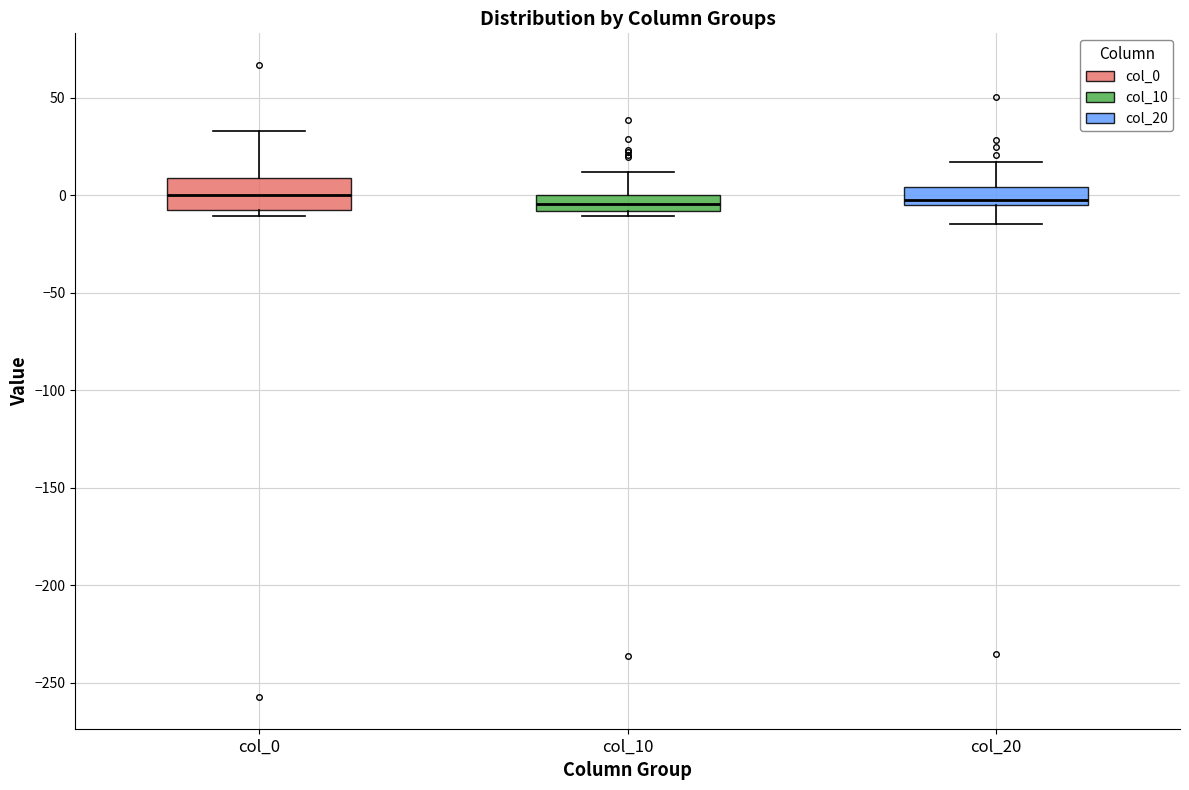

Reading left to right, transcribe this box plot: for each box, give where its median line is, the range the box spans, and where its two whiskers end, as read against the y-axis. The values are not printed on the chart, so give them approximately, as read against the axis.

col_0: median 0, box -10 to 10, whiskers -10 (just below the box's lower edge) to 35
col_10: median -5, box -10 to 0, whiskers -10 (just below the box's lower edge) to 10
col_20: median 0, box -5 to 5, whiskers -15 to 15